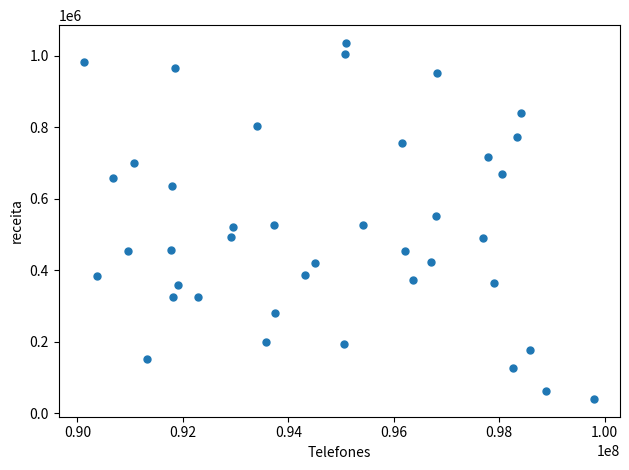

How many points are shown in the scatter plot?

40